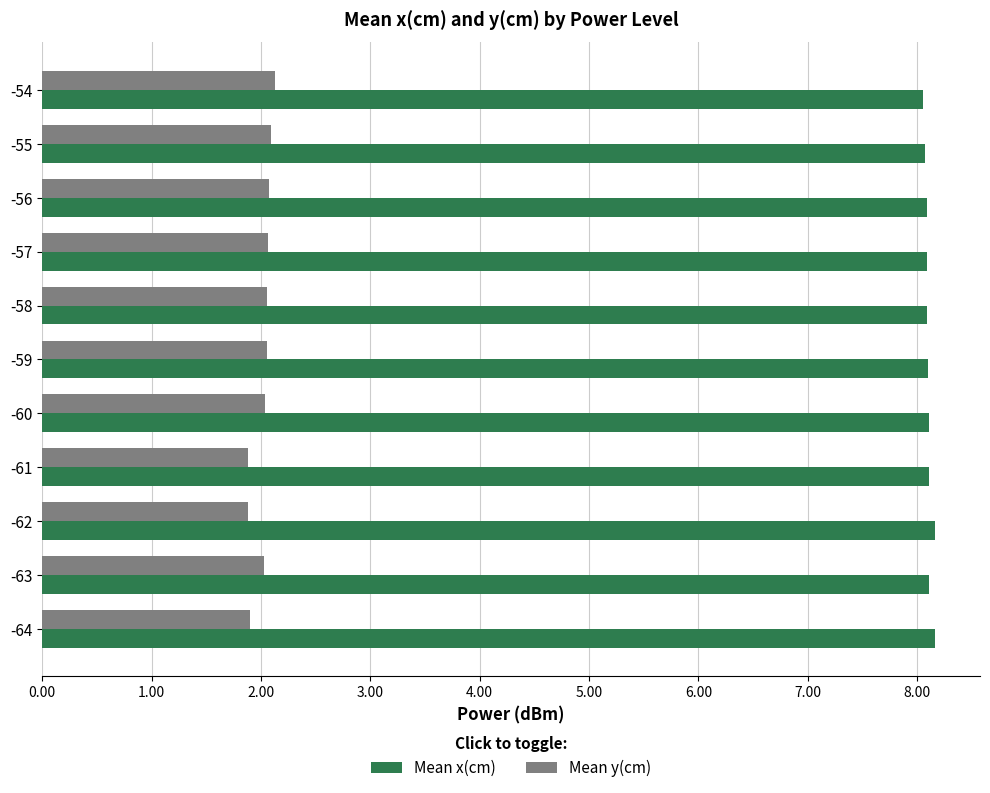

Count the number of categories in the chart.

11